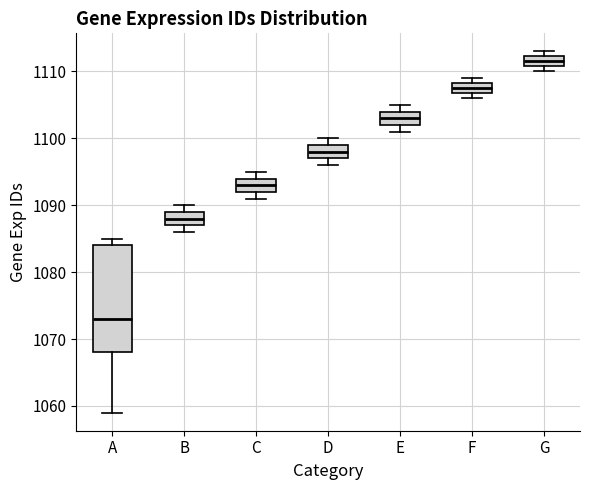

Where is the upper edge of the box for D on the y-axis? The values are not printed on the chart, so give them approximately, as read against the axis.

1099